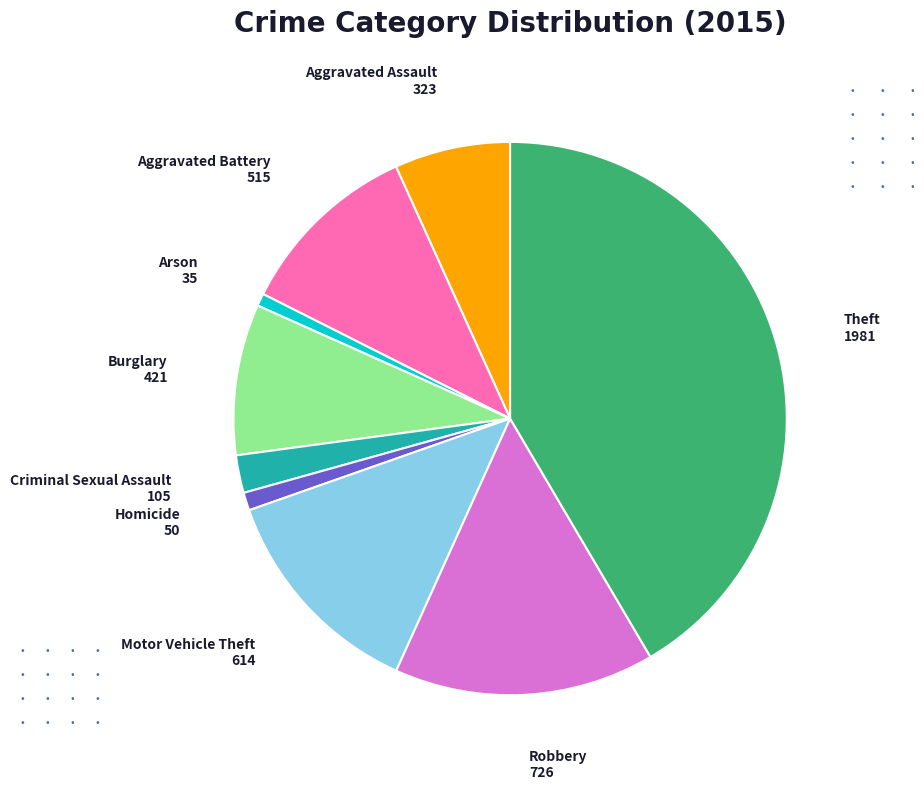

Is the sum of Robbery and Aggravated Assault greater than half?

No